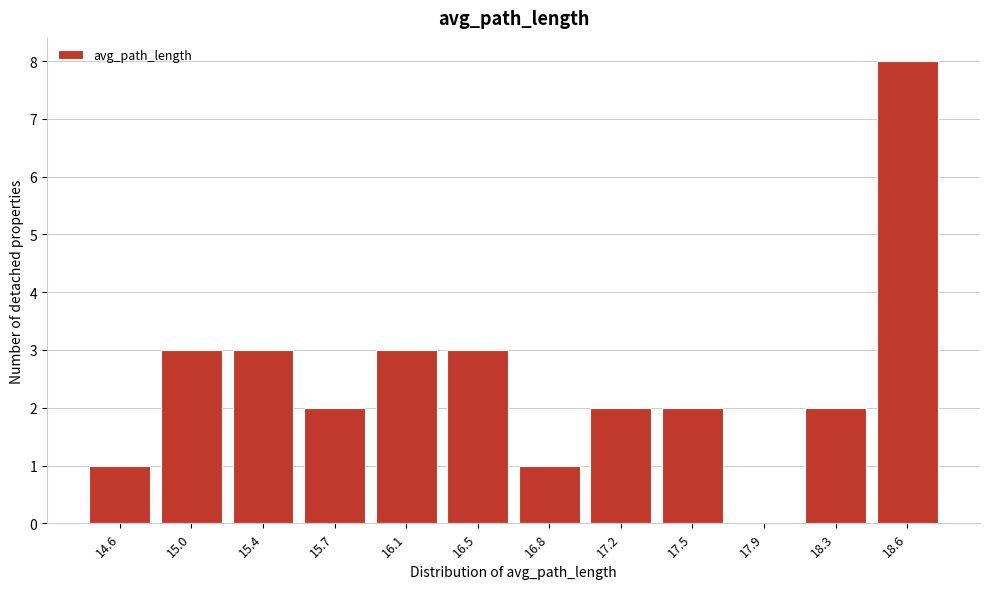

Reading left to right, what are all the values shown in this chart?

14.6=1	15.0=3	15.4=3	15.7=2	16.1=3	16.5=3	16.8=1	17.2=2	17.5=2	17.9=0	18.3=2	18.6=8